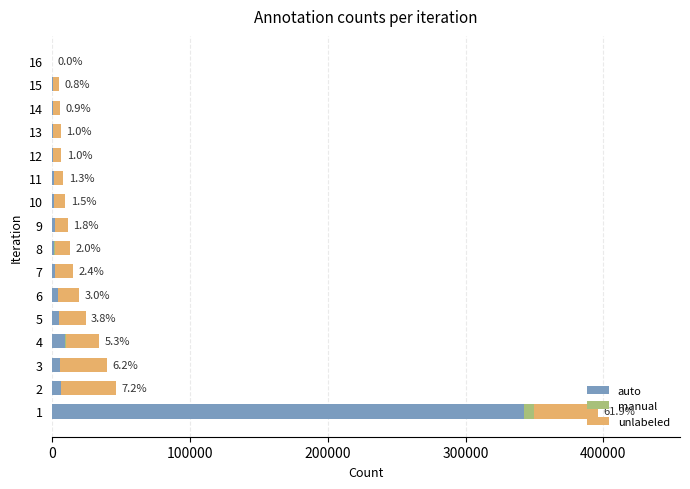

How many distinct data groups are displayed?

3